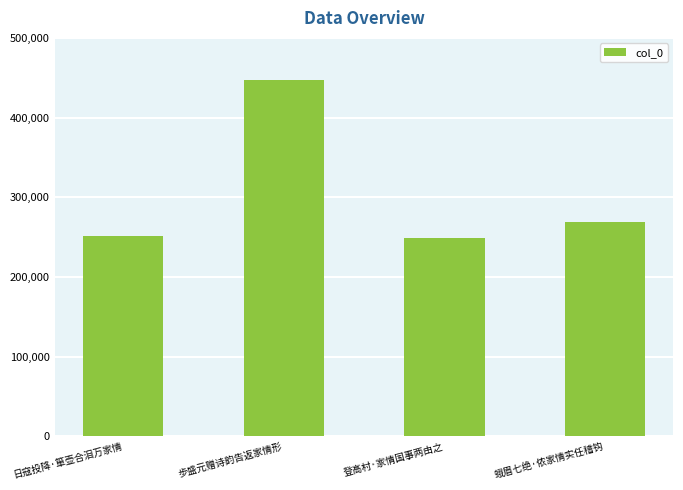

What is the maximum value shown in the chart?

447009